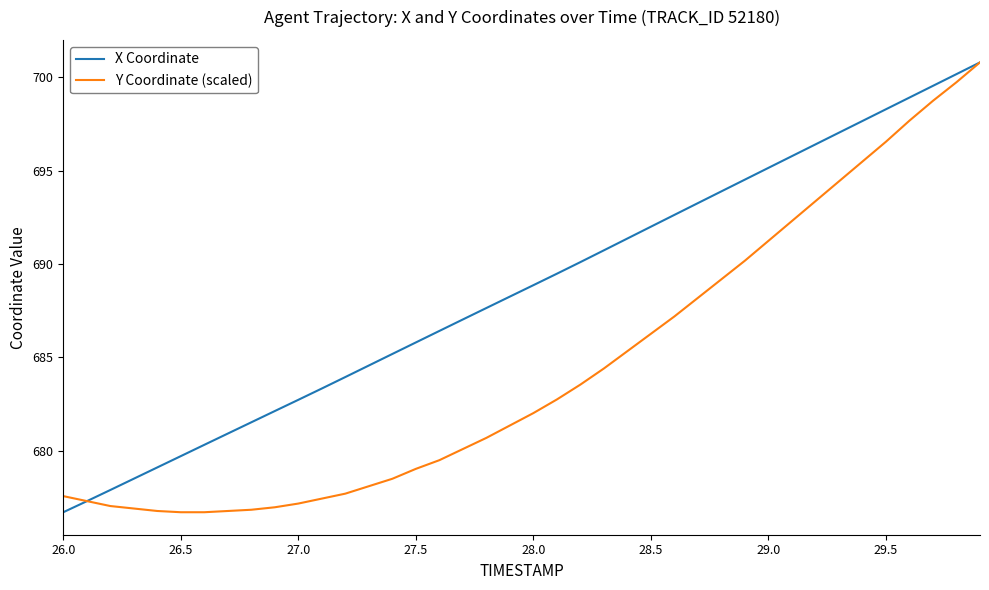

What is the maximum value for X Coordinate?

700.8